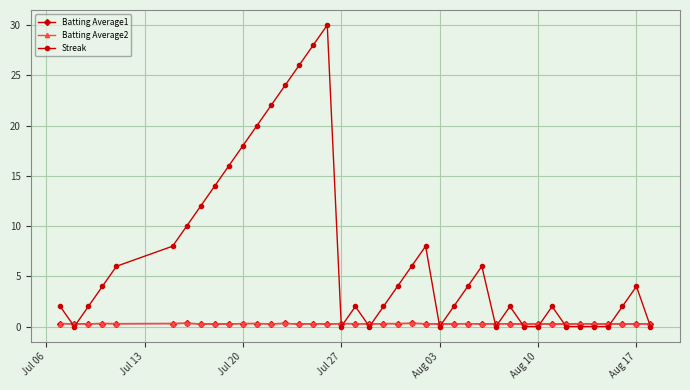

Which series has the widest spread of values?

Streak